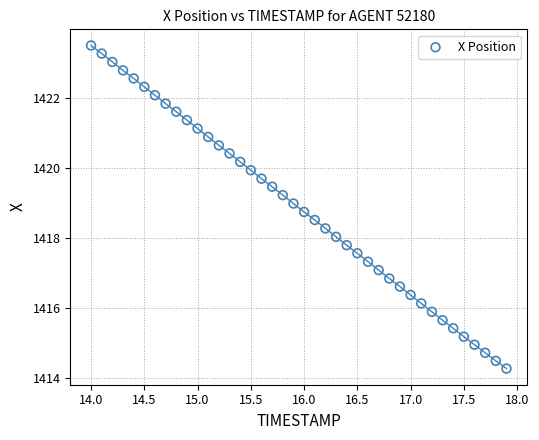

What is the range of Y values (max minus min)?

9.2